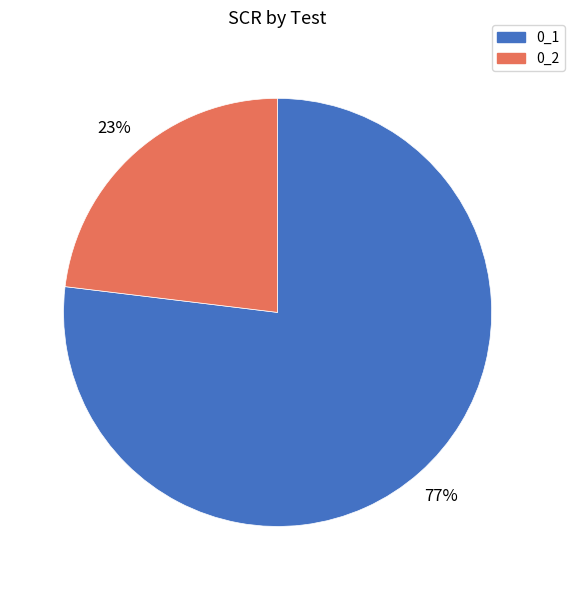

Do 0_2 and 0_1 together represent more than half of the pie?

Yes